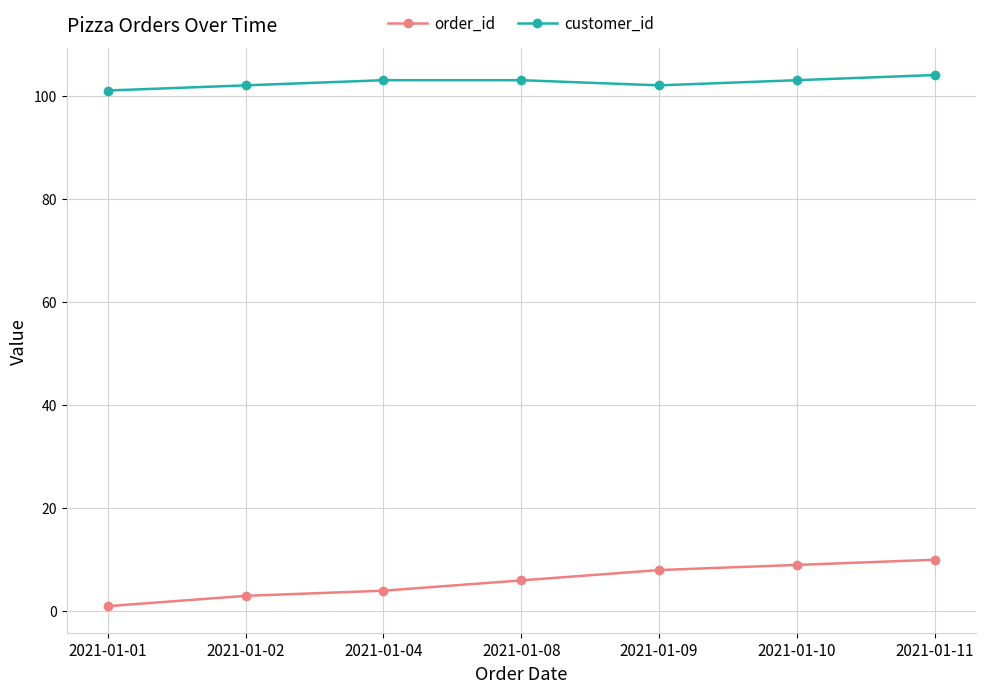

What is the difference between the maximum and minimum values in the customer_id series?

3